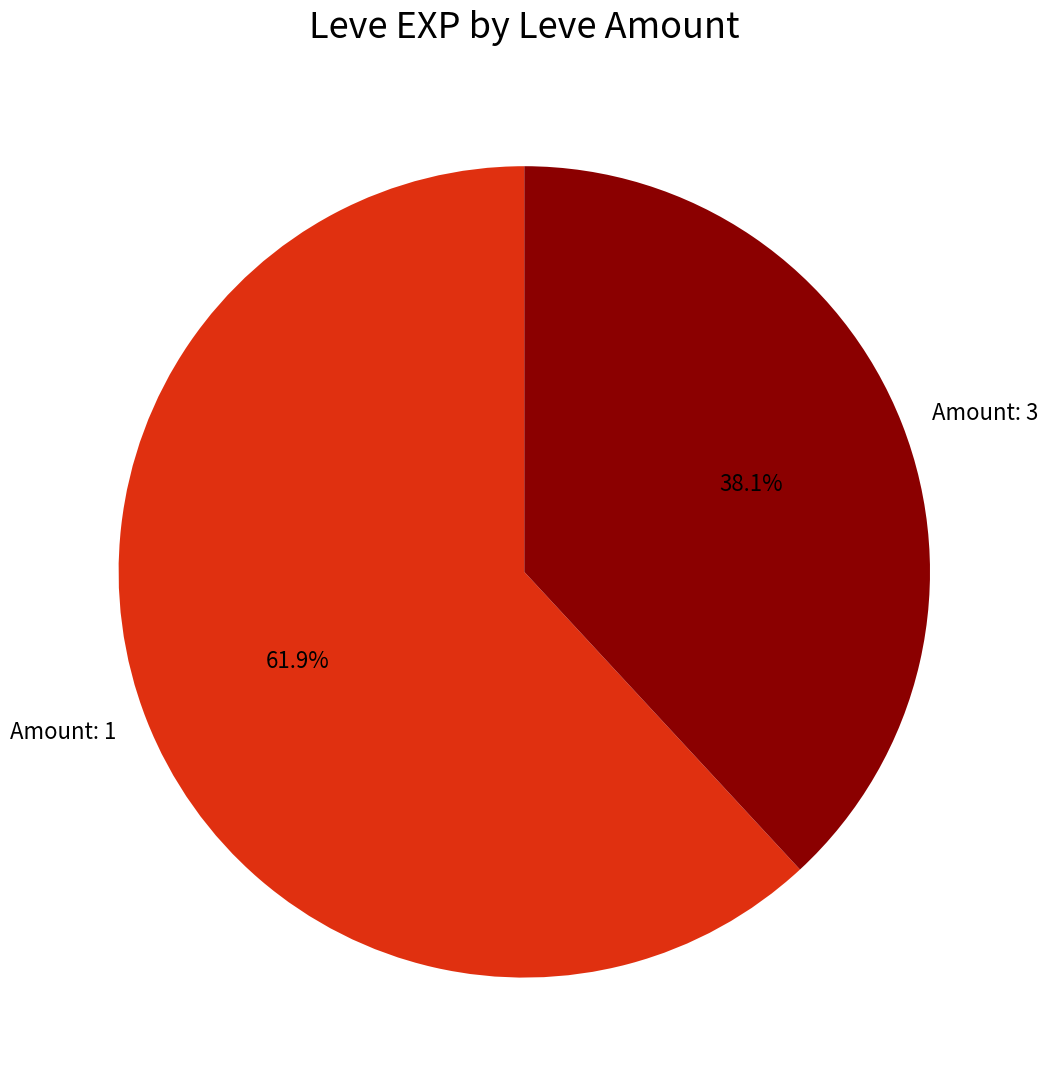

What percentage is NOT represented by Amount: 3?

61.9%